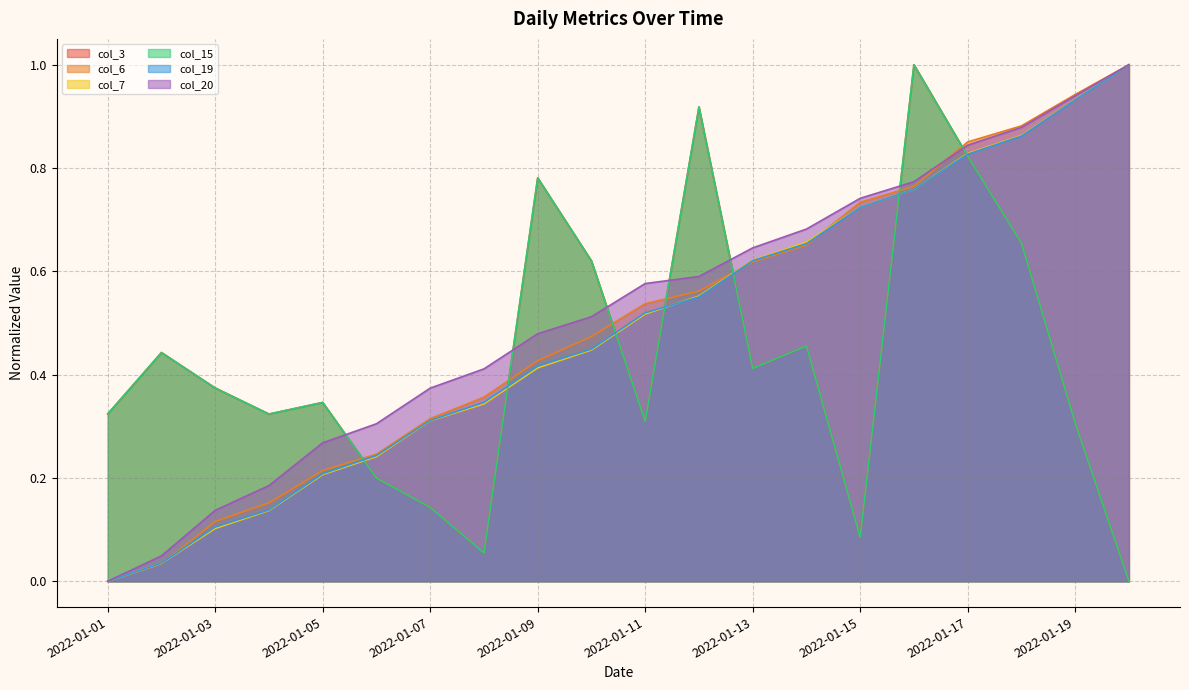

Does the chart display data point markers on the line(s)?

No